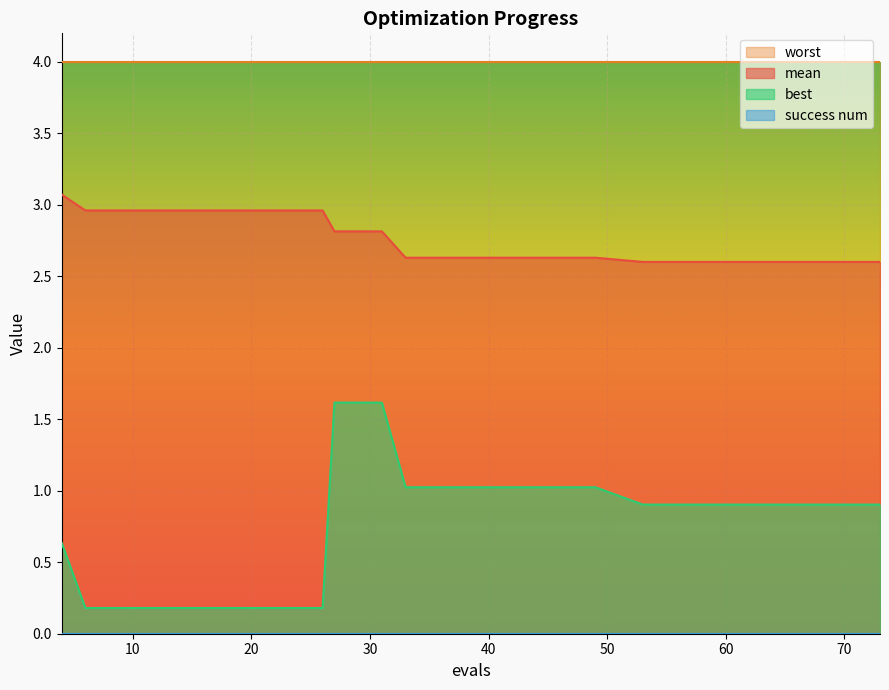

At which label does best reach its peak?

27